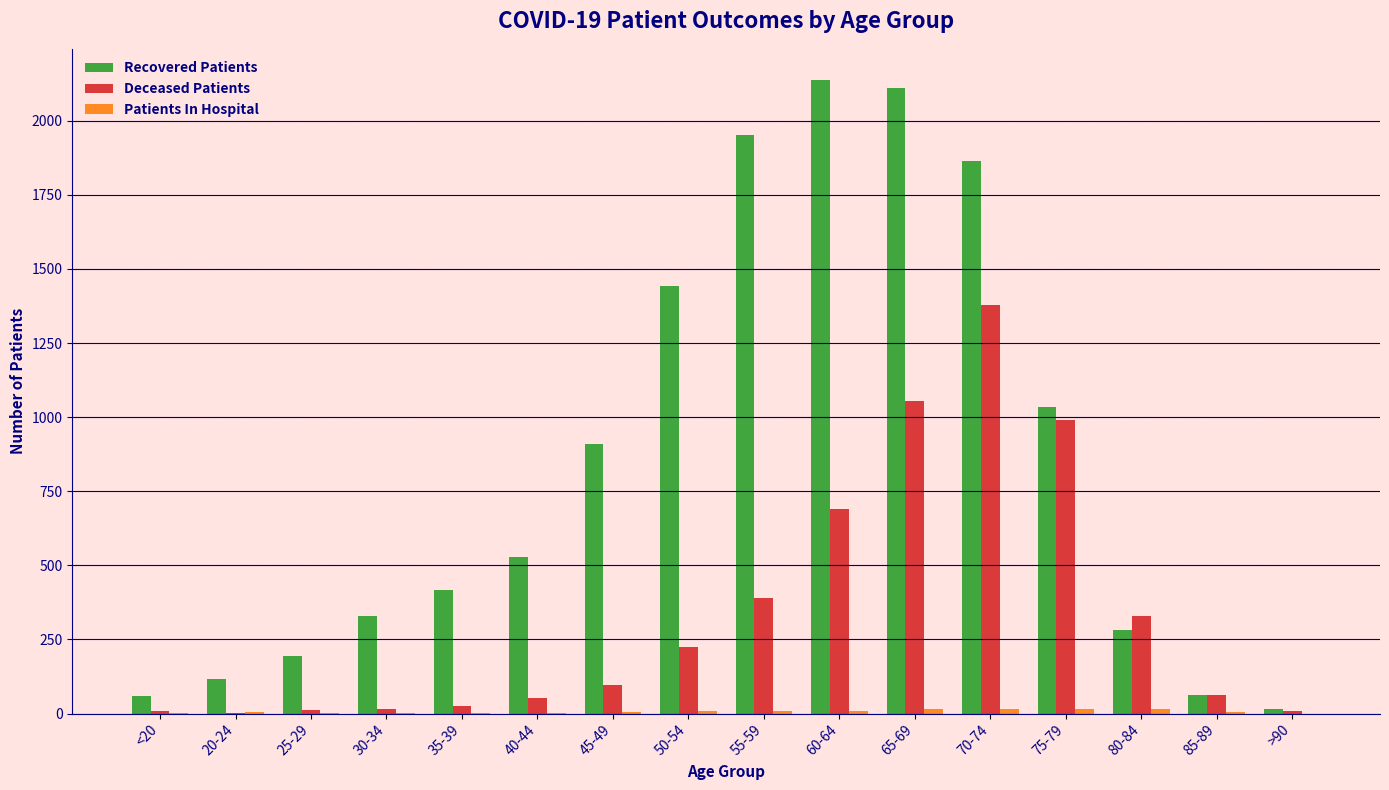

What is the maximum value shown in the chart?

2136